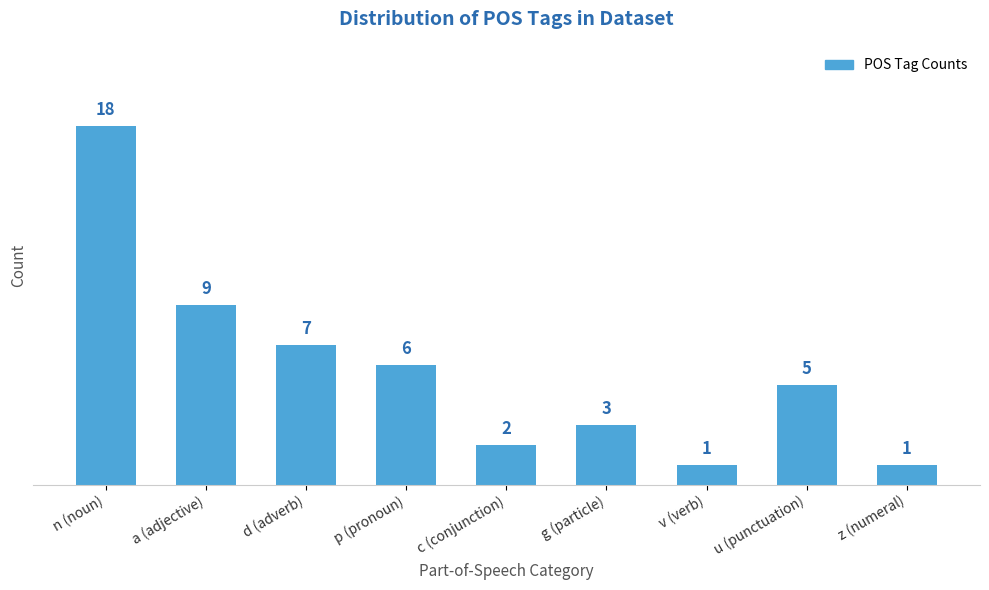

Reading left to right, list all the values displayed in this chart.

n (noun)=18	a (adjective)=9	d (adverb)=7	p (pronoun)=6	c (conjunction)=2	g (particle)=3	v (verb)=1	u (punctuation)=5	z (numeral)=1